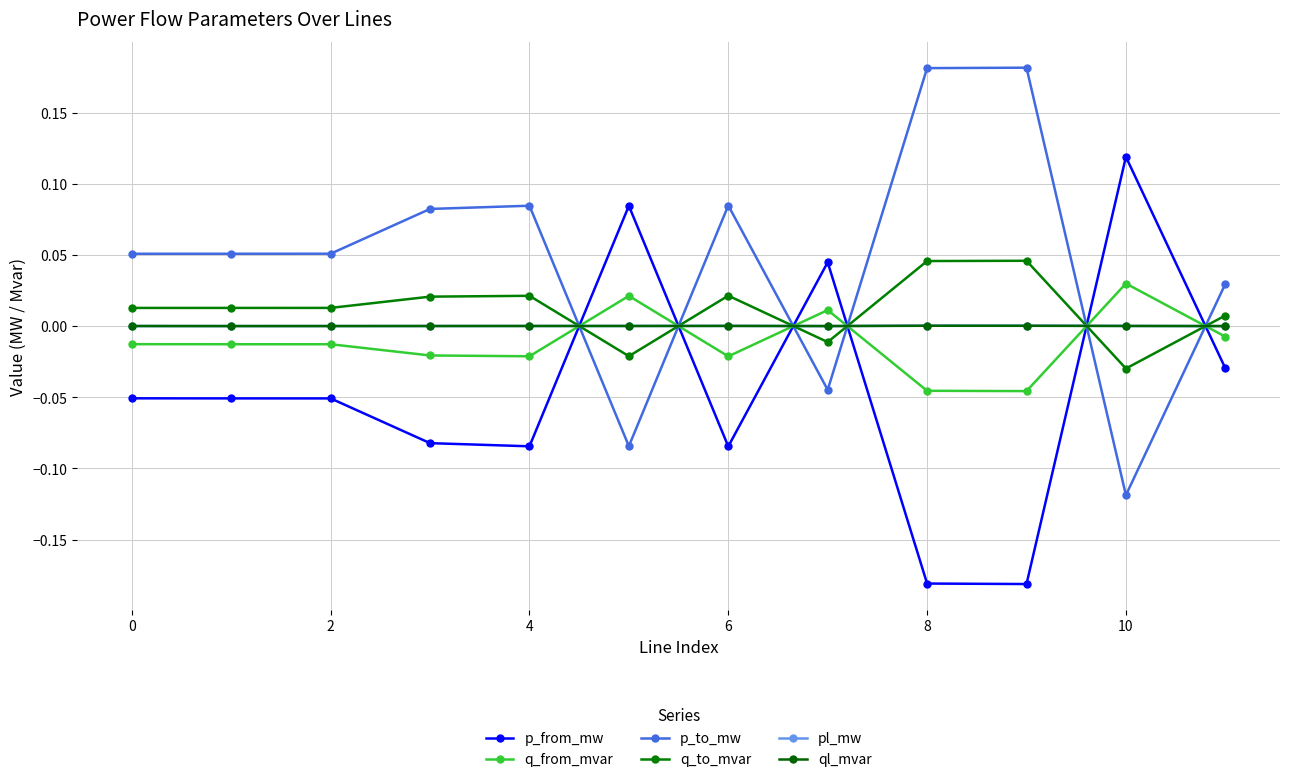

Is this an area chart (filled region under the line)?

No